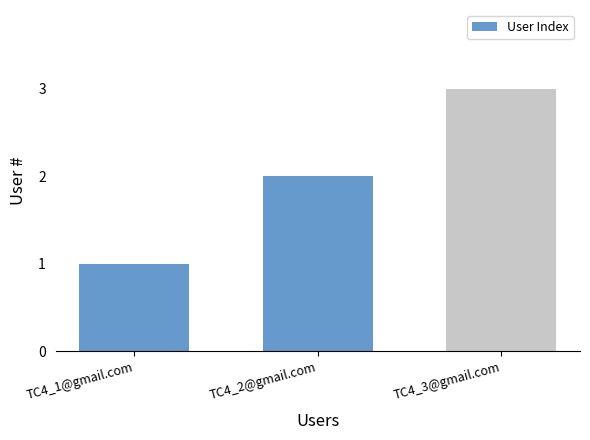

The value at TC4_3@gmail.com is 1. True or false?

False